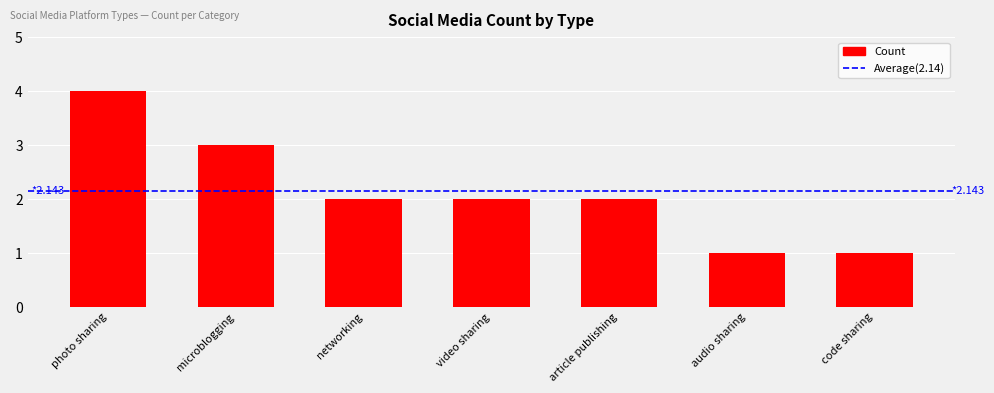

At which label does the data first exceed 2?

photo sharing